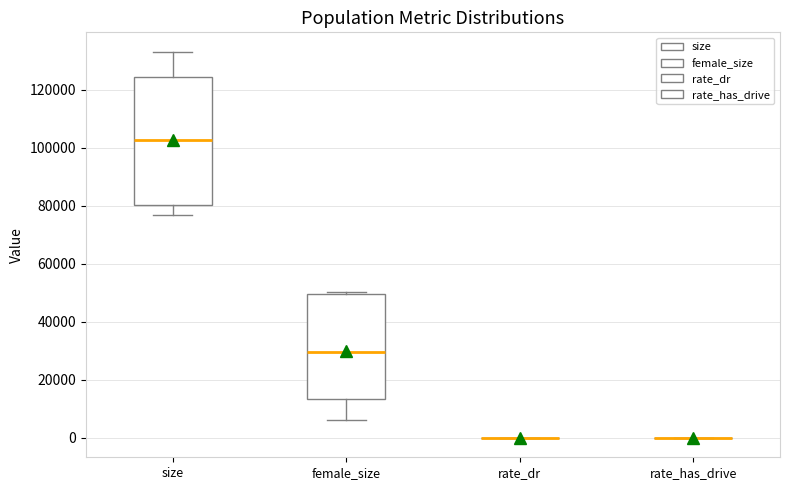

Where does the lower whisker of the box for female_size end on the y-axis? The values are not printed on the chart, so give them approximately, as read against the axis.

6000